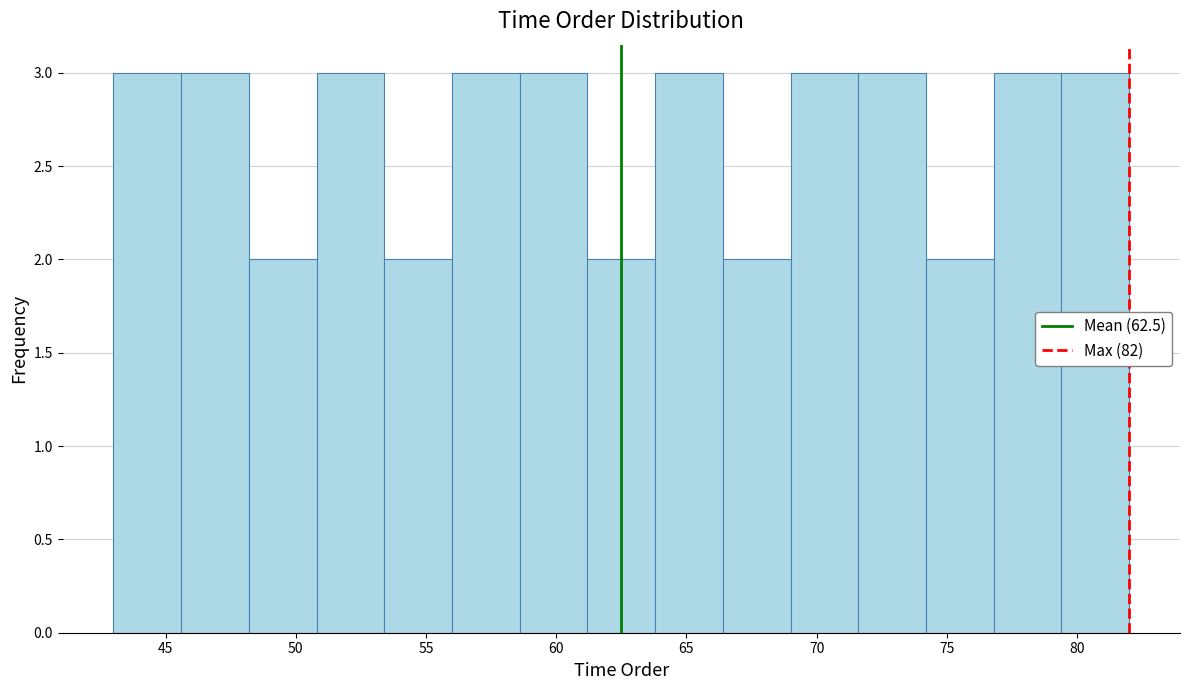

How tall is the bar that spans 69.0 to 71.6 on the x-axis? Neither the bar edges nor the heights are printed on the chart, so give them approximately, as read against the axes.

3